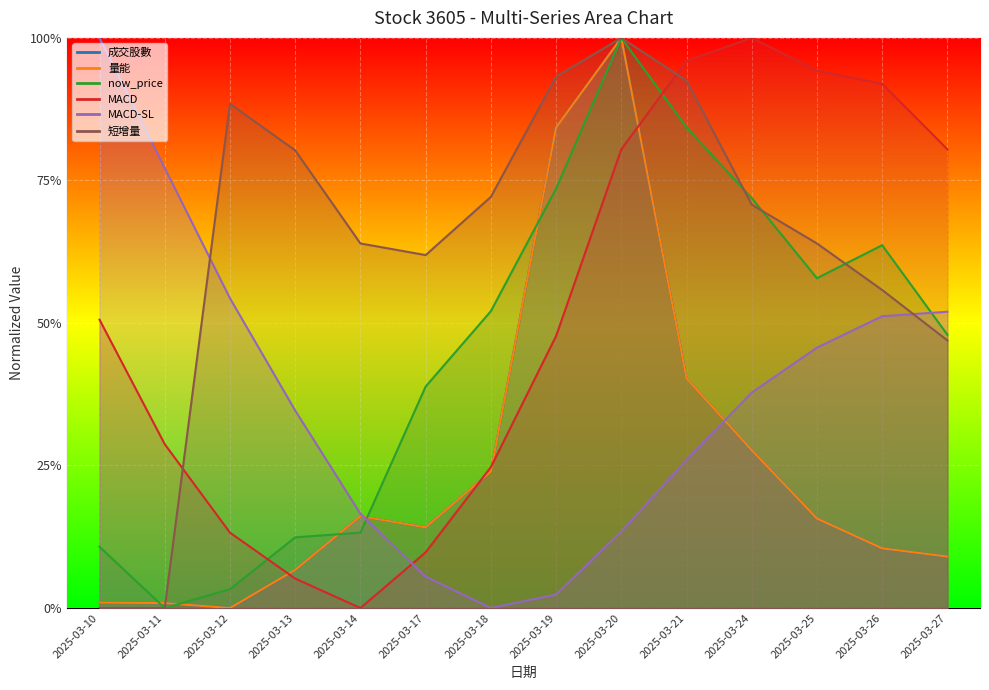

Which label corresponds to the largest value in the chart?

2025-03-20